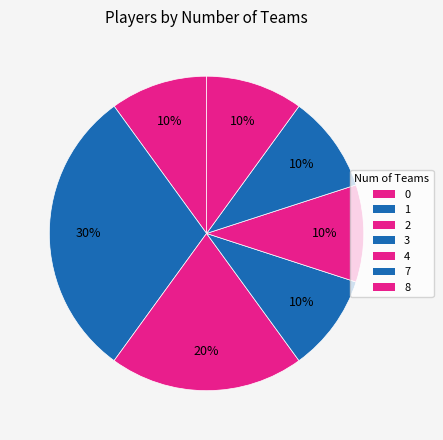

How many segments does this pie chart have?

7